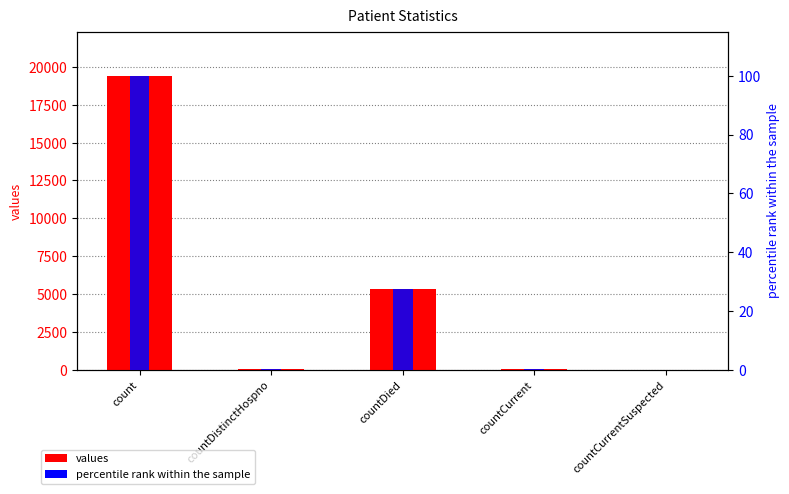

The value of values at countCurrentSuspected is 0.0. True or false?

True